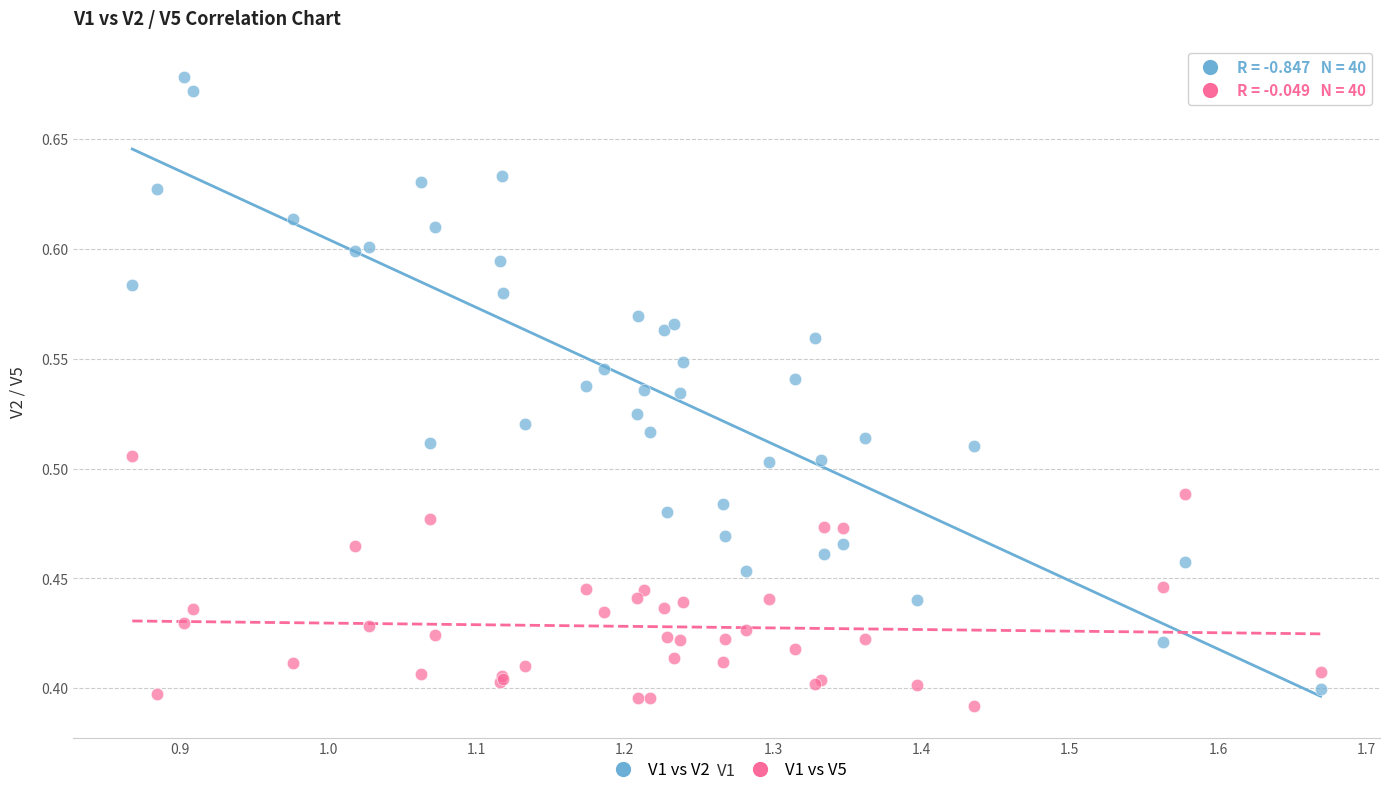

Which series reaches the maximum Y coordinate?

V1 vs V2